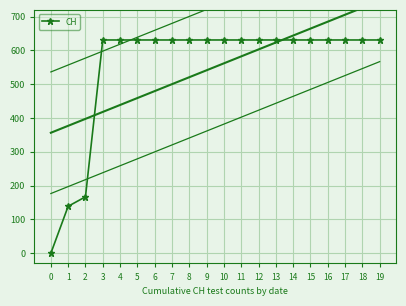

What is the ratio of the value at 17 to the value at 1?

4.5